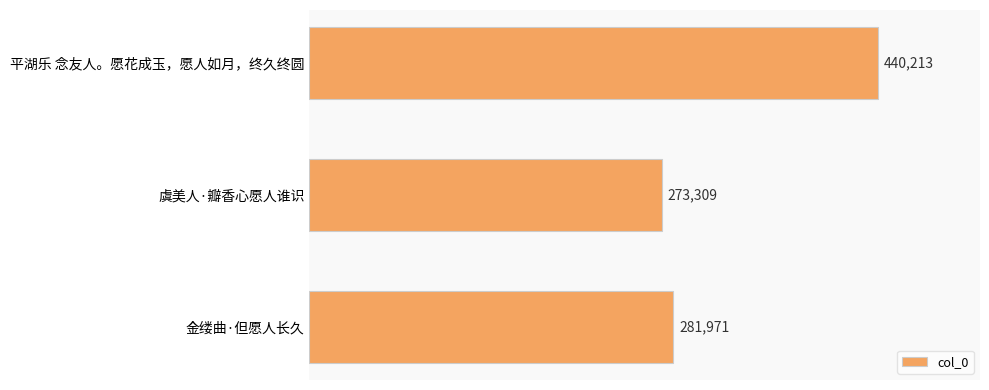

How many bars are there in total?

3